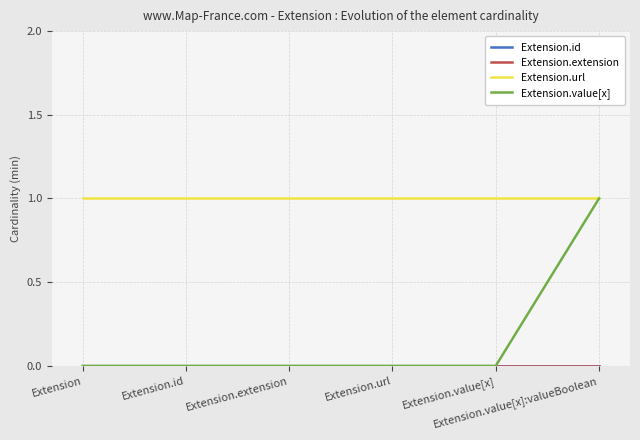

True or false: Extension.url and Extension.value[x] intersect in this chart.

False